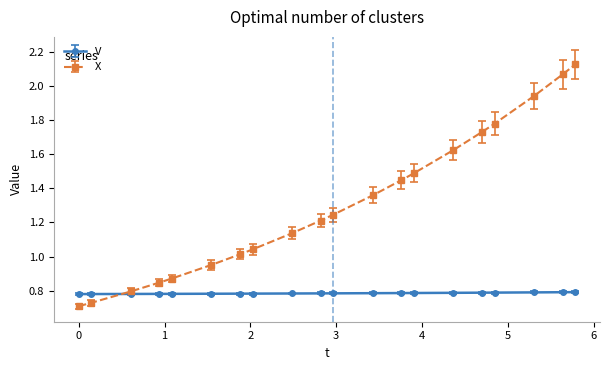

Which series has the widest spread of values?

X